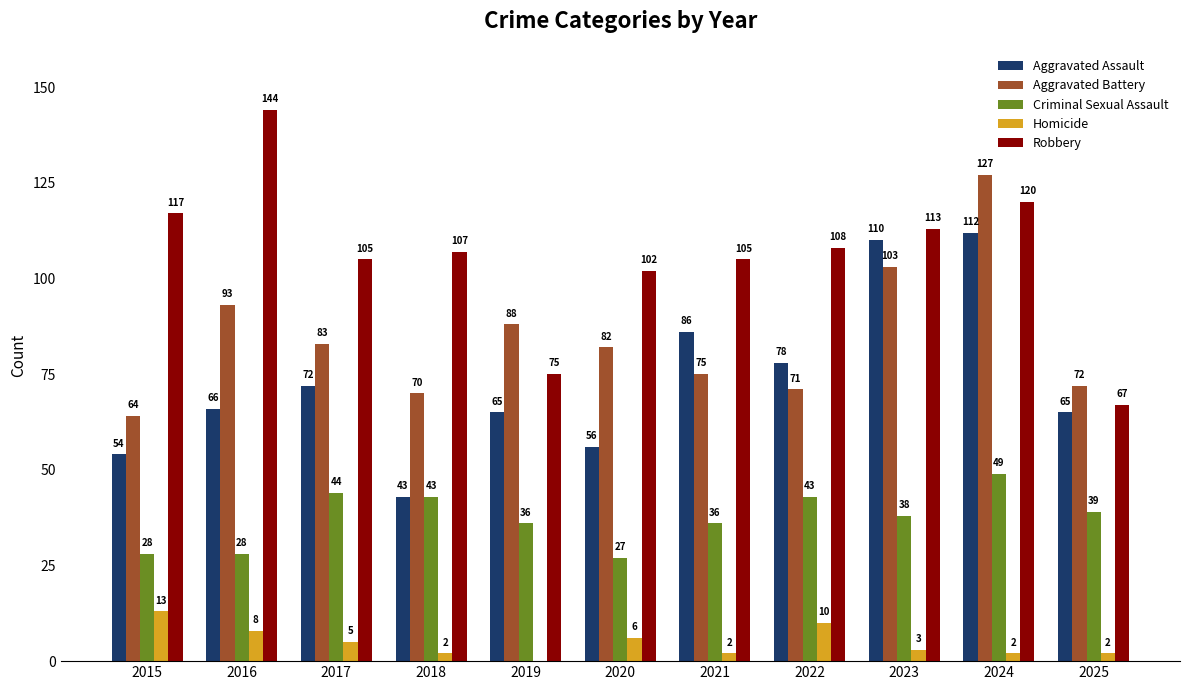

What is the maximum value for Homicide?

13